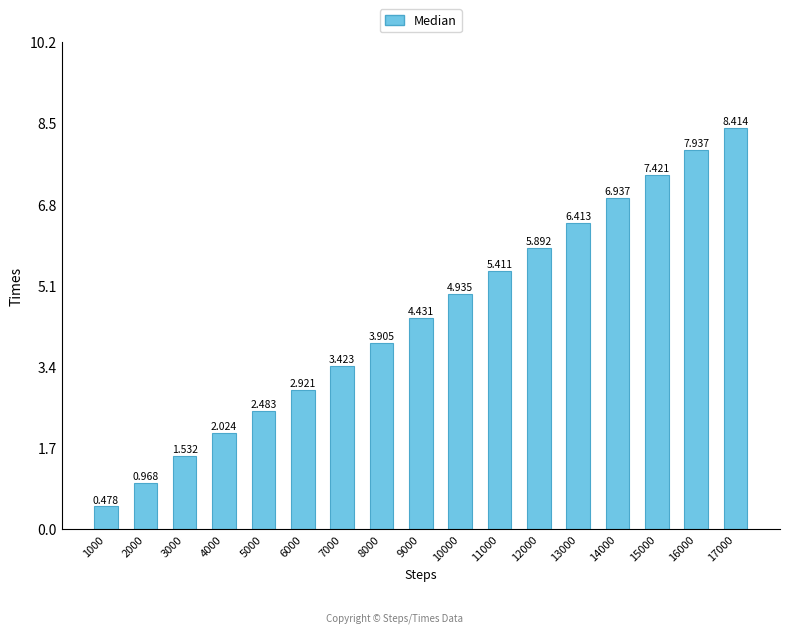

Are the bars grouped side by side (vs. stacked)?

No